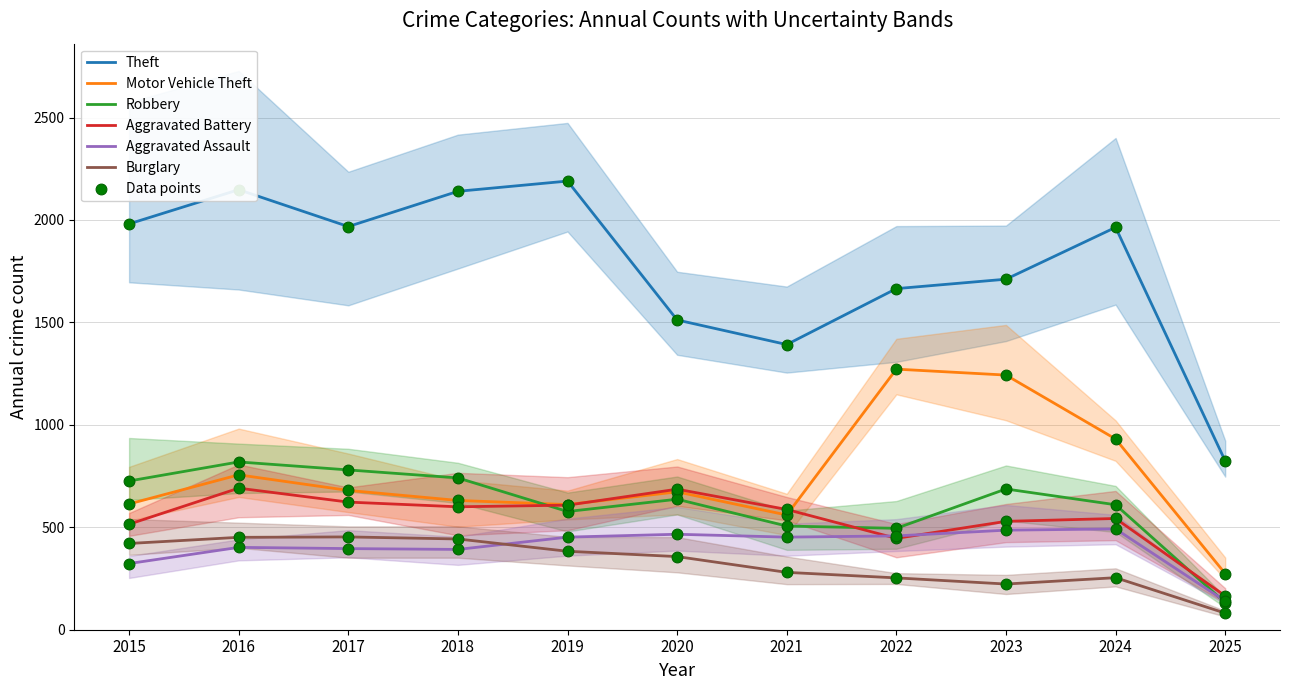

Which series has the largest total across all categories?

Theft